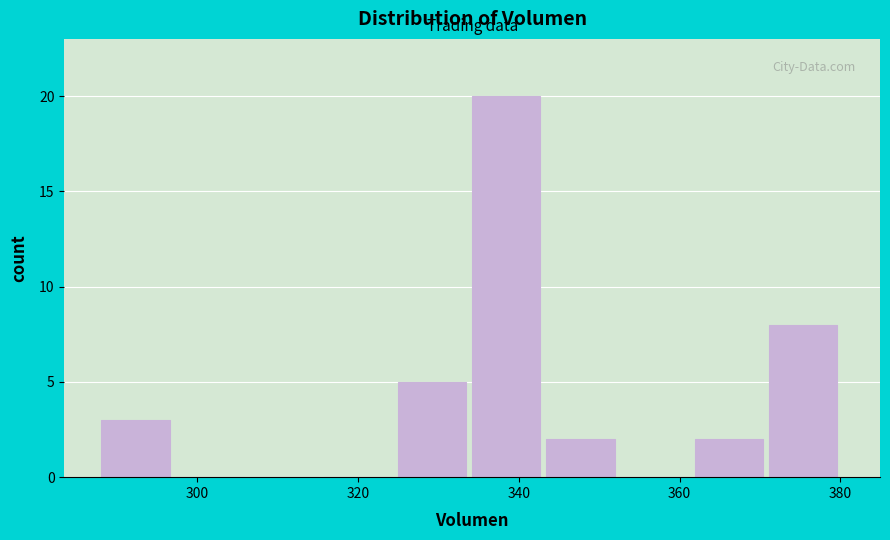

How tall is the bar that spans 372 to 380 on the x-axis? Neither the bar edges nor the heights are printed on the chart, so give them approximately, as read against the axes.

8